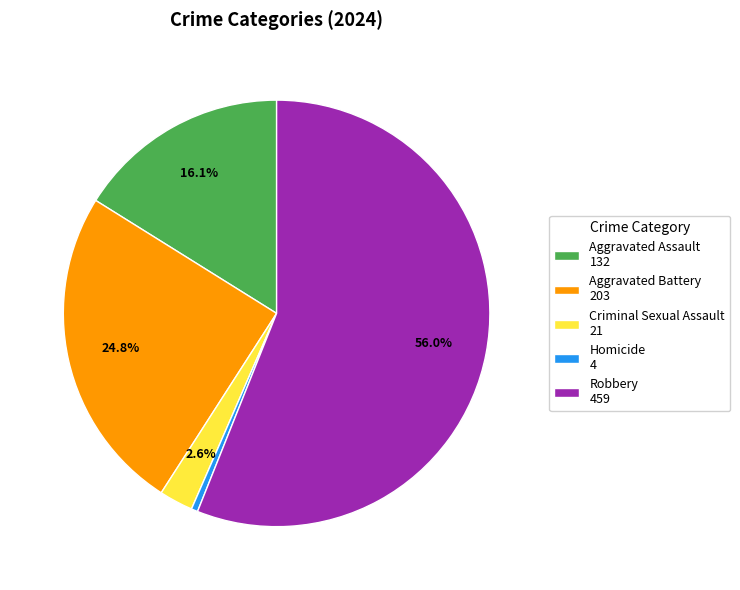

What percentage is the Criminal Sexual Assault slice, to the nearest percent?

3%